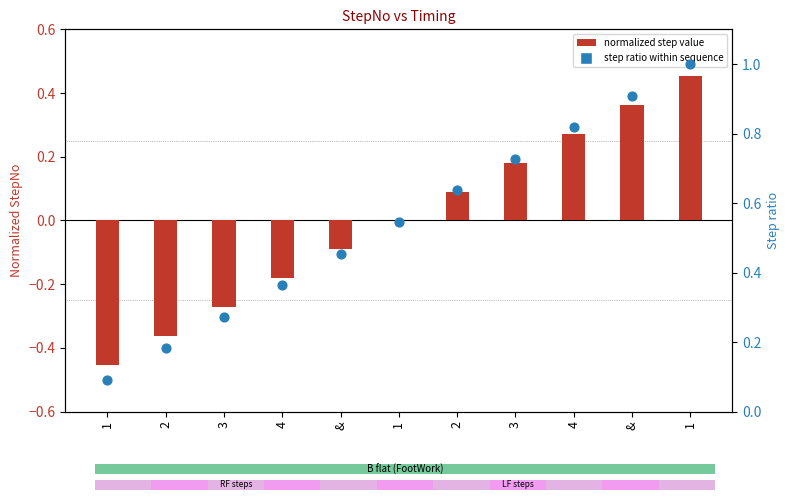

Which series contains the lowest Y value?

normalized step value